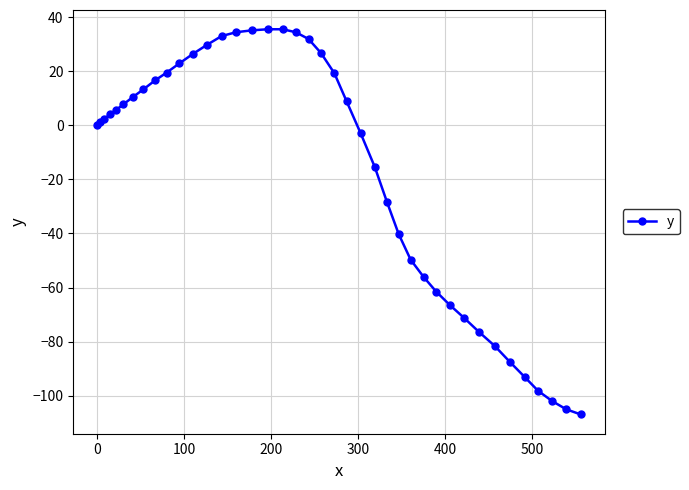

What is the sum of all values?

-688.5